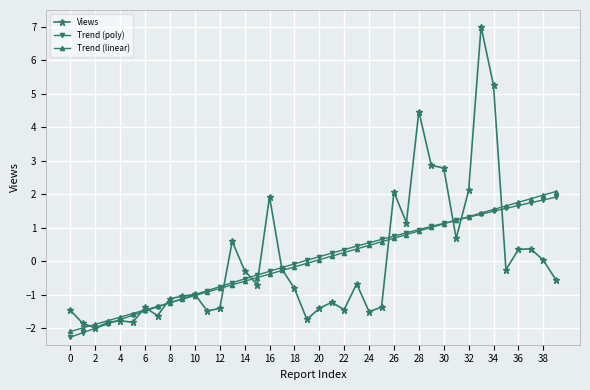

True or false: Trend (linear) has more than 2 points higher than both neighbors.

False